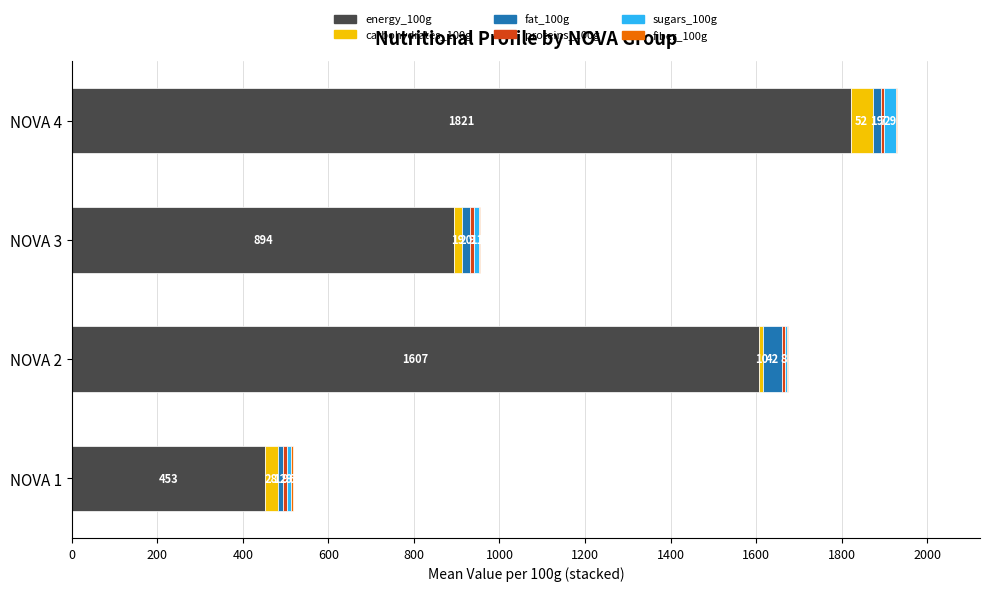

What is the lowest value of the energy_100g series?

452.8